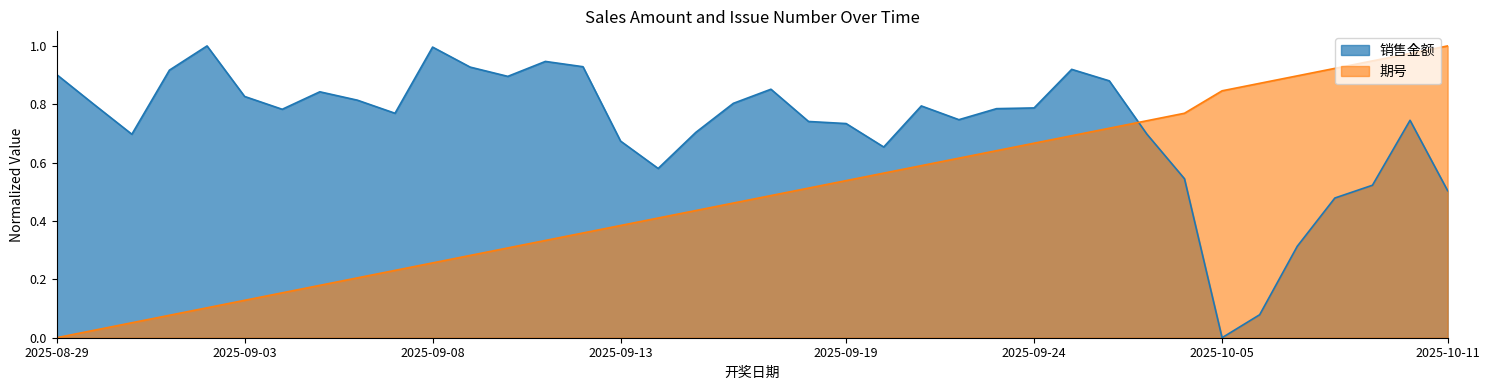

After their last crossing, which series has the higher values: 销售金额 or 期号?

期号